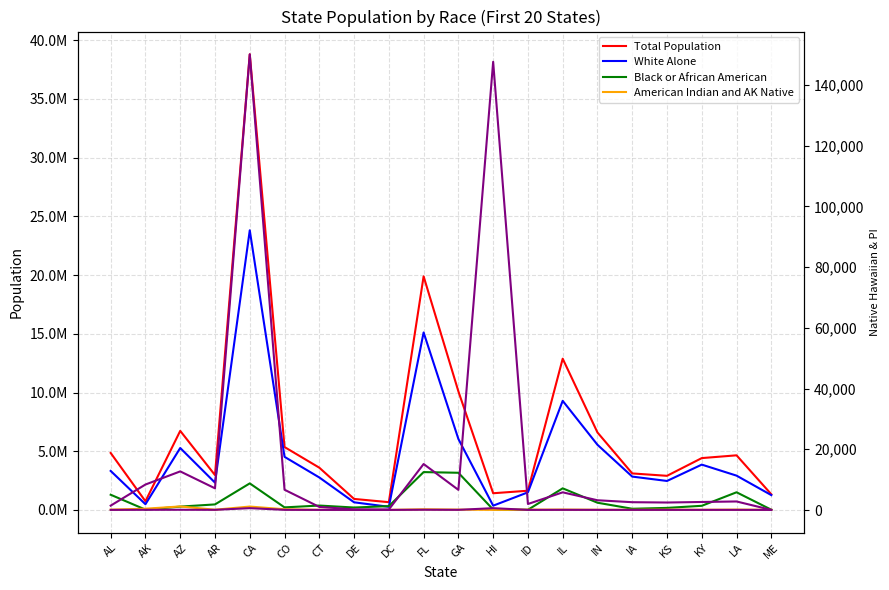

Does the chart have visible grid lines?

Yes